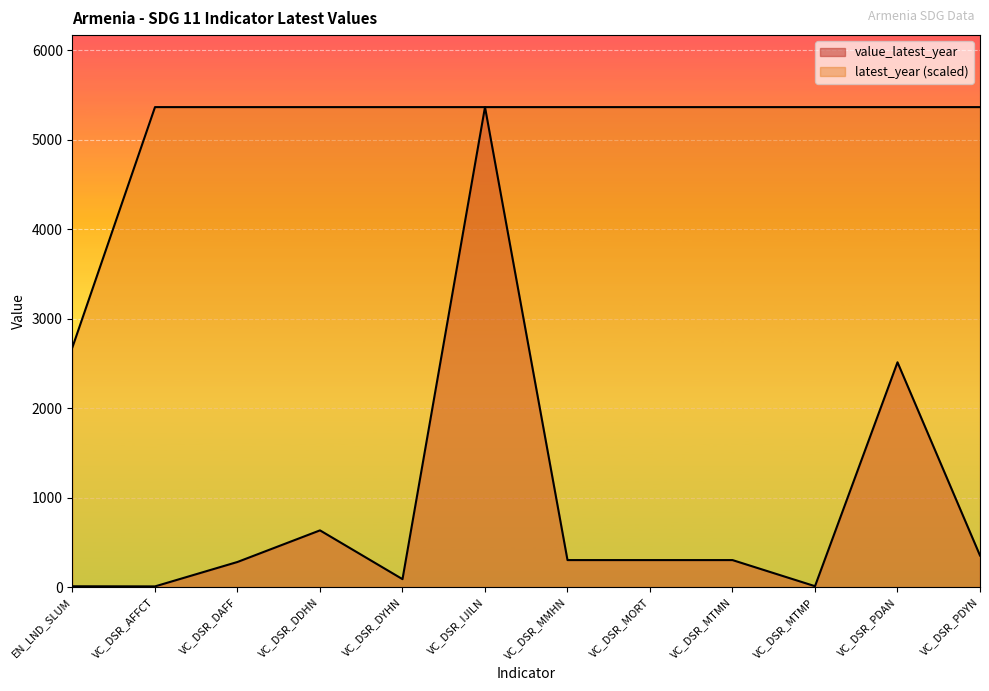

Which series has the widest spread of values?

value_latest_year